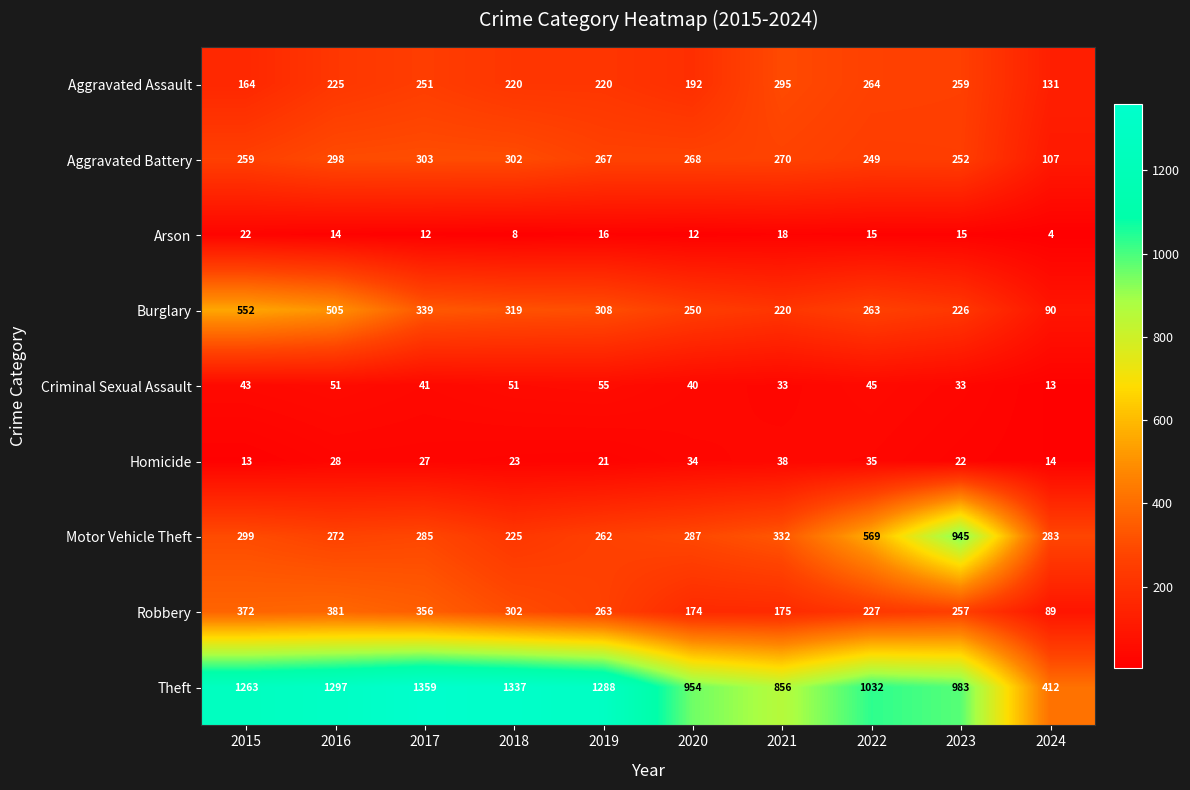

At how many categories does at least one series exceed 282?

10